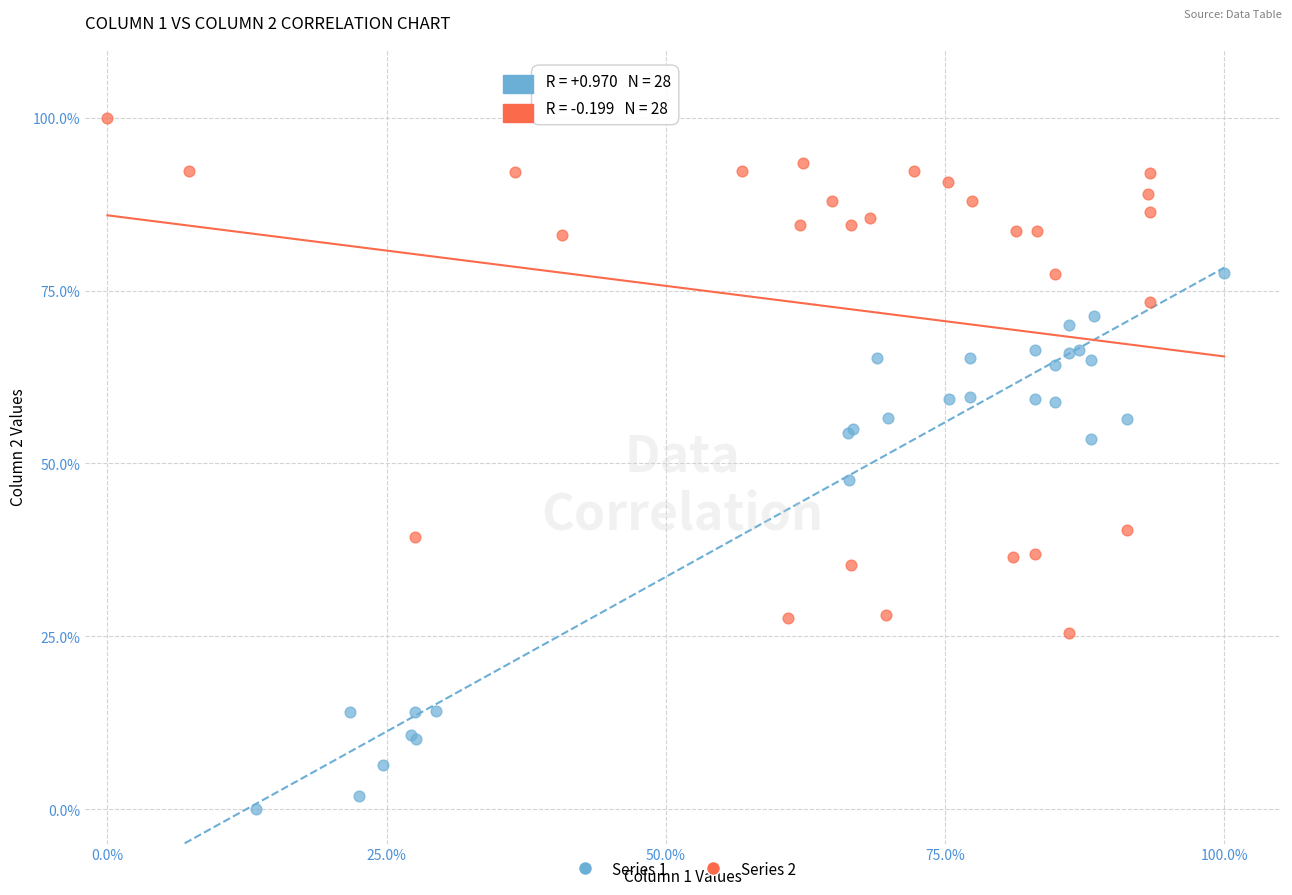

Which series has the largest Y range (max minus min)?

Series 1